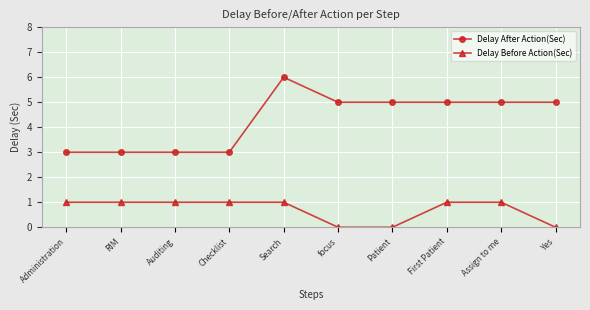

How many distinct data groups are displayed?

2